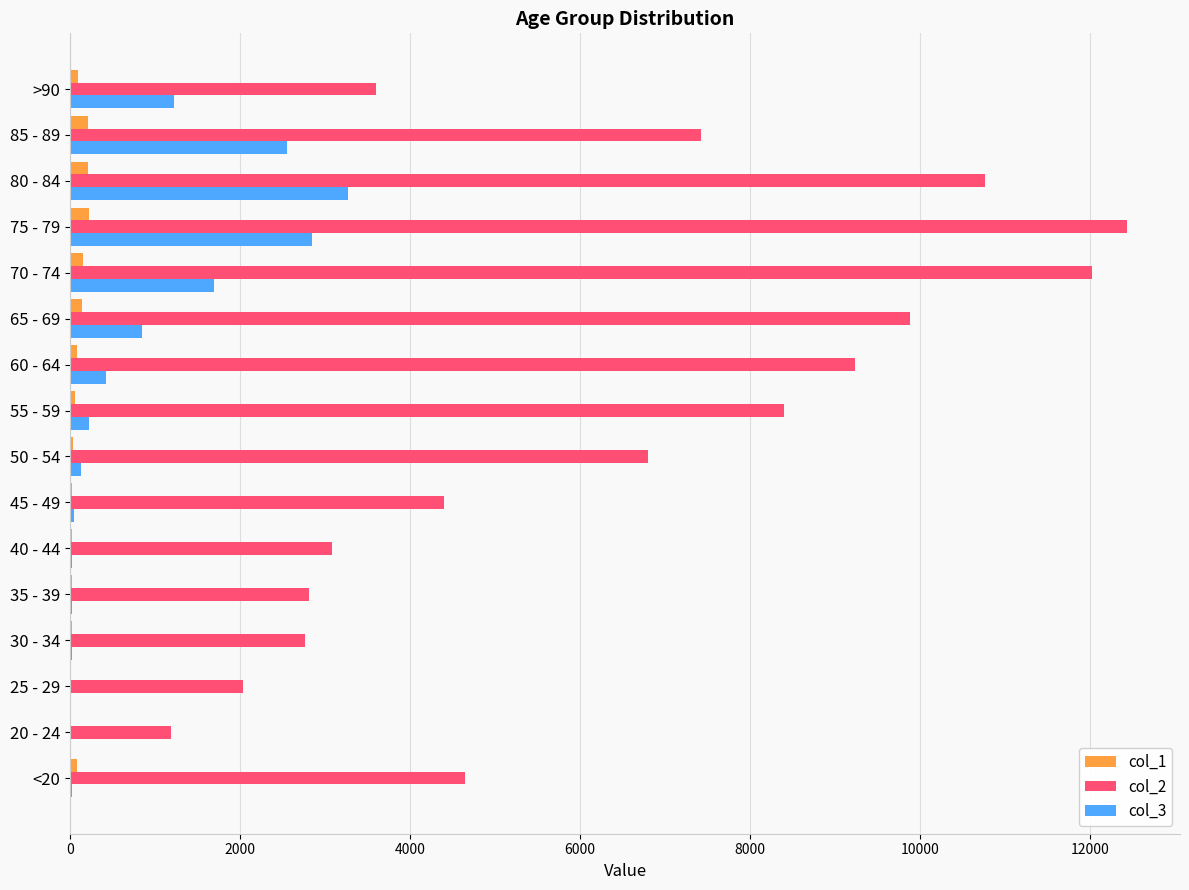

At which category is the sum across all series the highest?

75 - 79